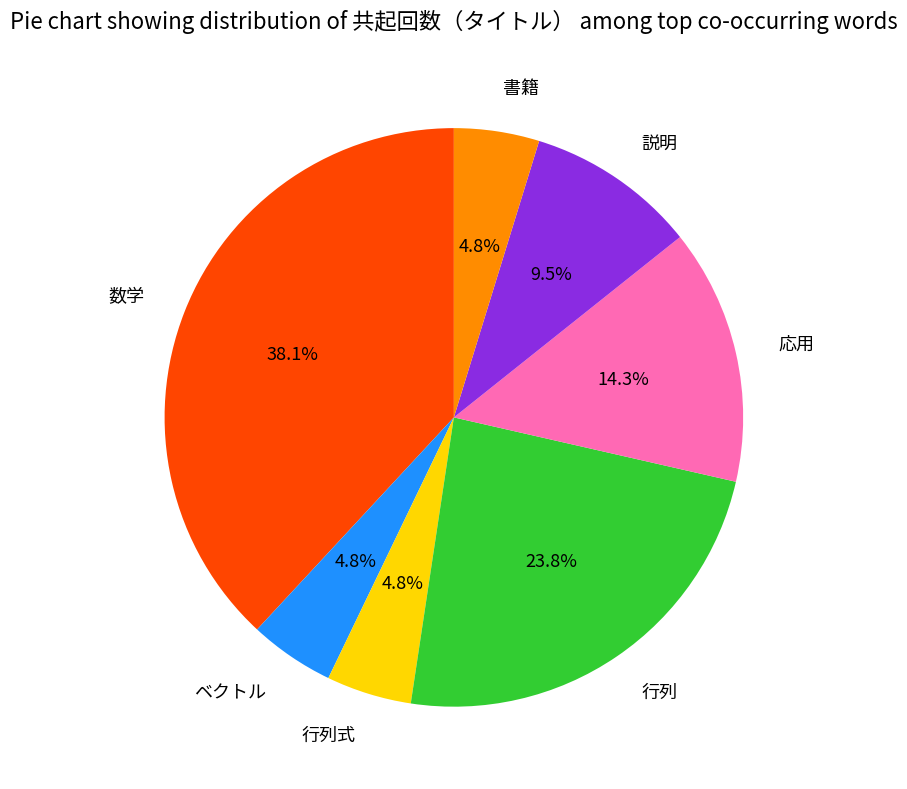

True or false: 行列式 accounts for 5% of the total.

True